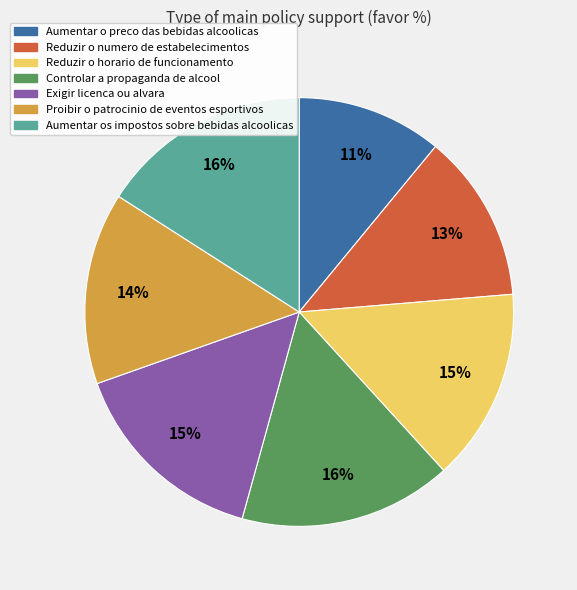

True or false: Aumentar os impostos sobre bebidas alcoolicas accounts for 31% of the total.

False